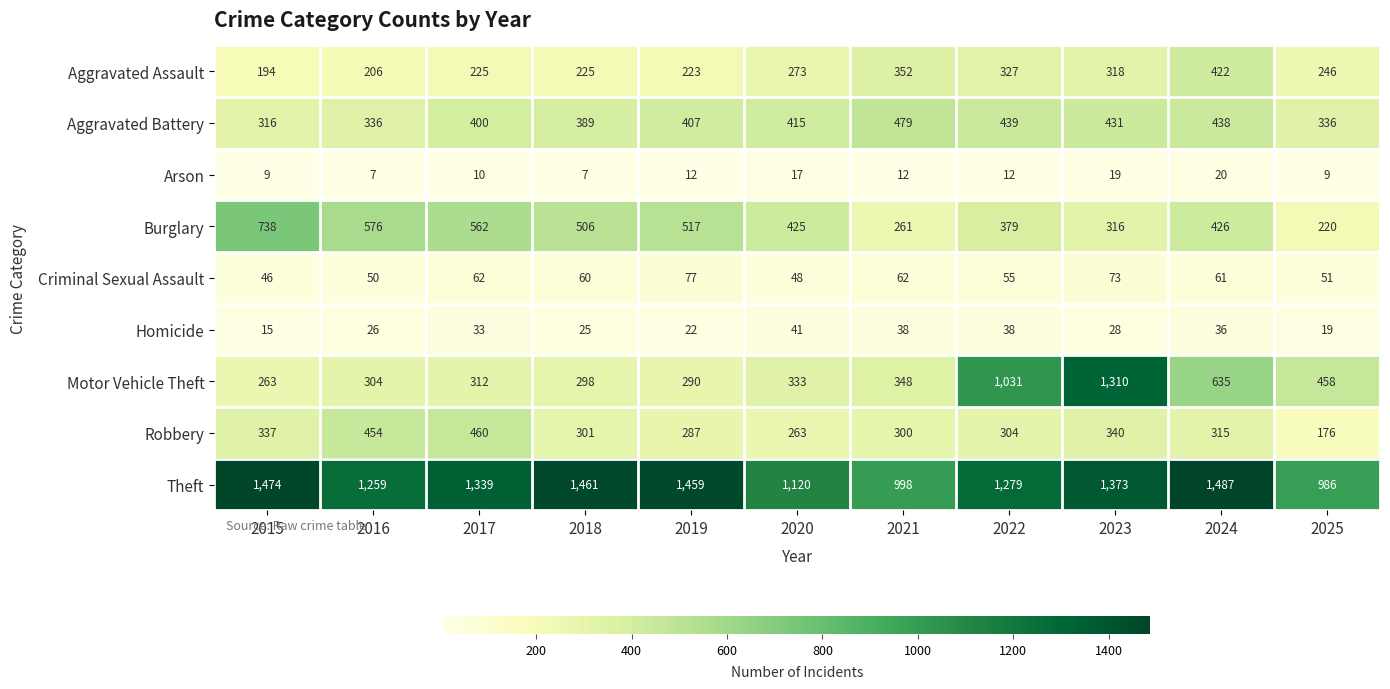

True or false: Burglary has a value of 707 at 2020.

False